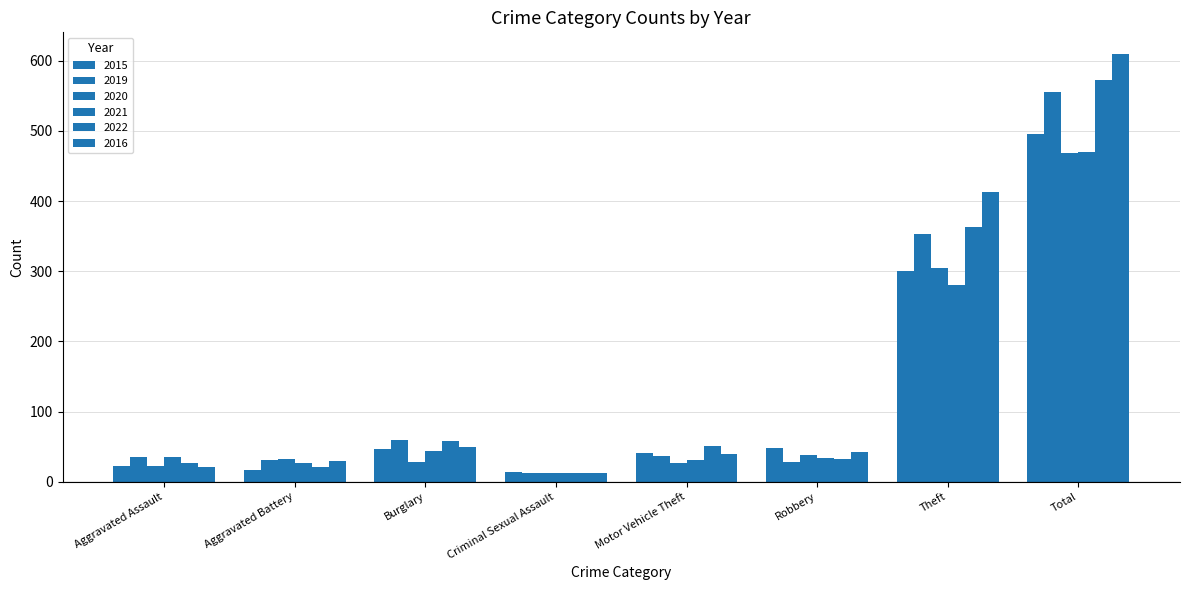

True or false: 2019 has a value of 49 at Motor Vehicle Theft.

False